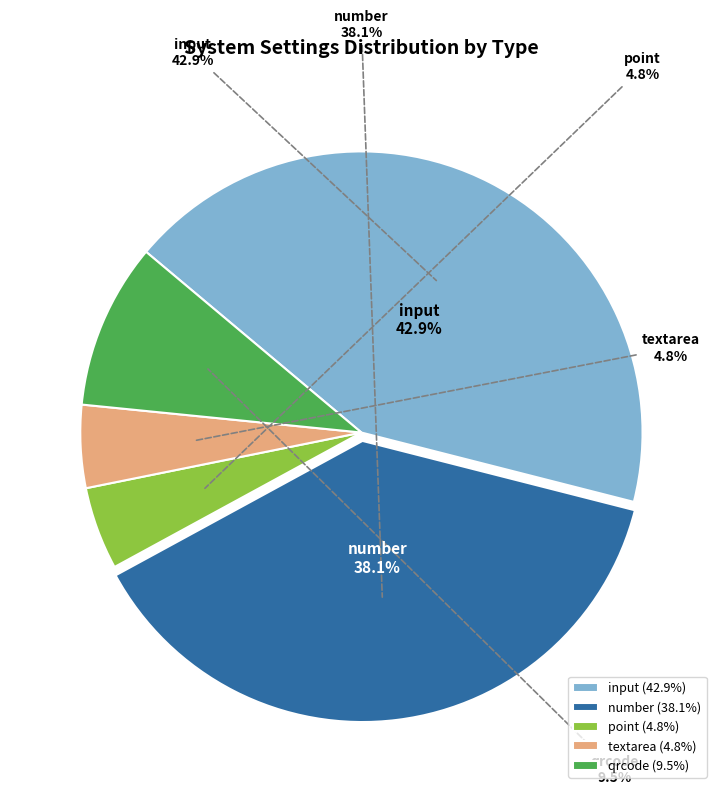

How many segments does this pie chart have?

5